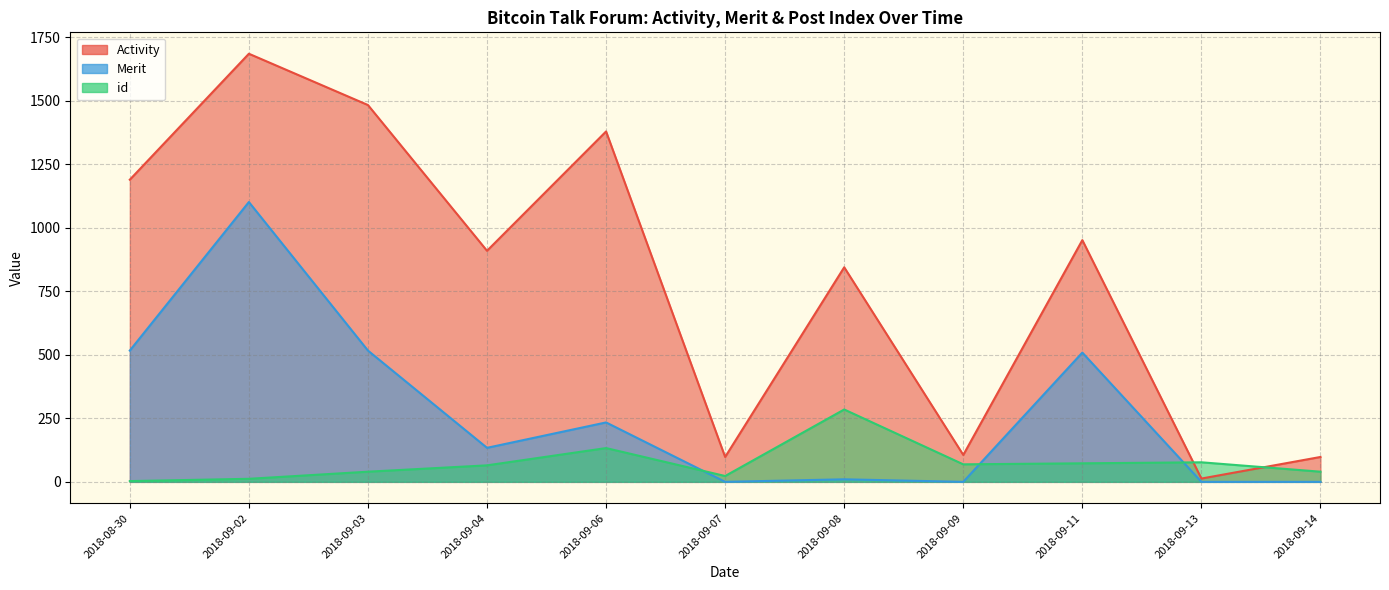

How many distinct data groups are displayed?

3